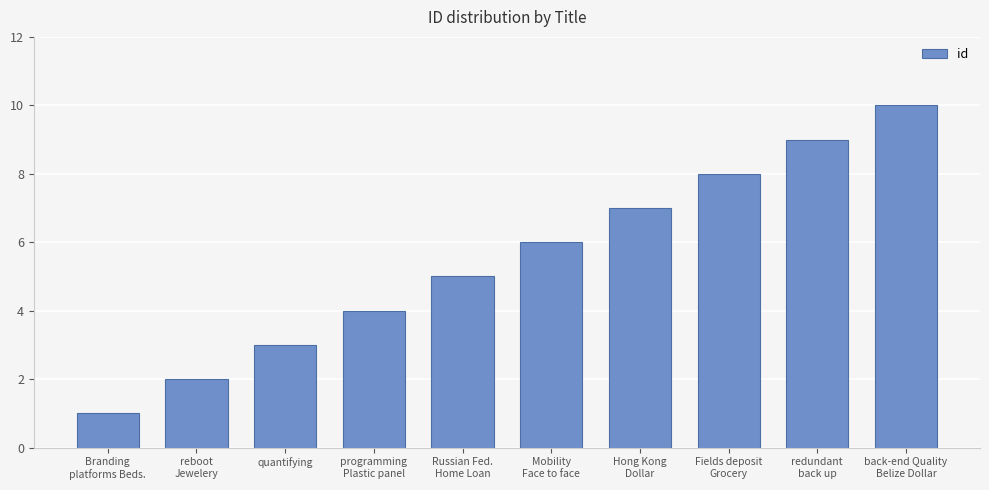

What is the sum of all values?

55